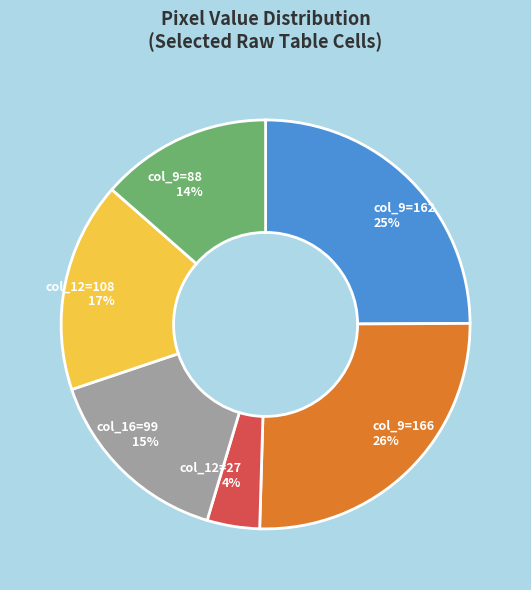

What percentage is the col_9=88 14% slice, to the nearest percent?

14%